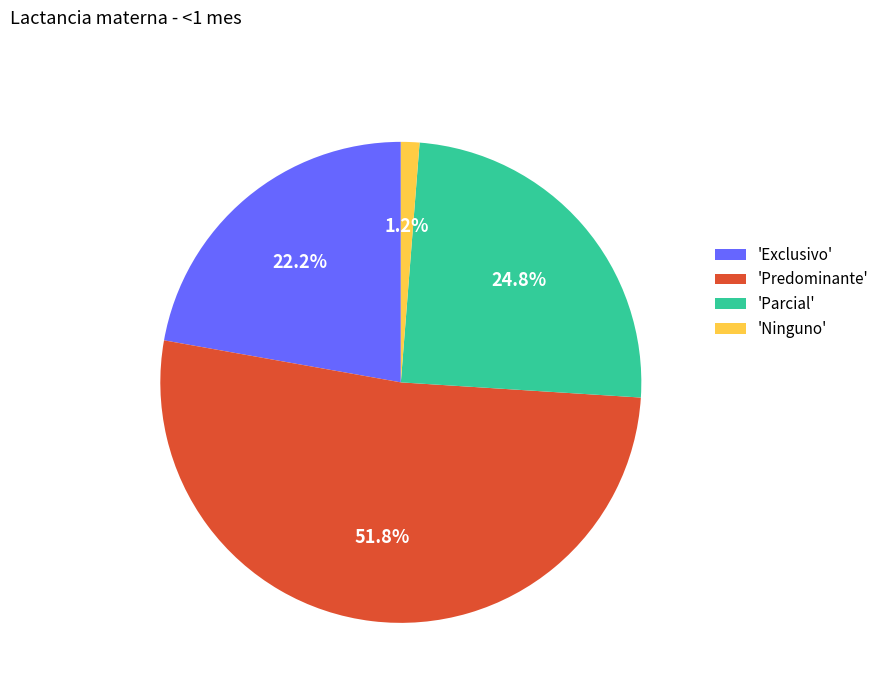

Which has a higher value, 'Predominante' or 'Exclusivo'?

'Predominante'